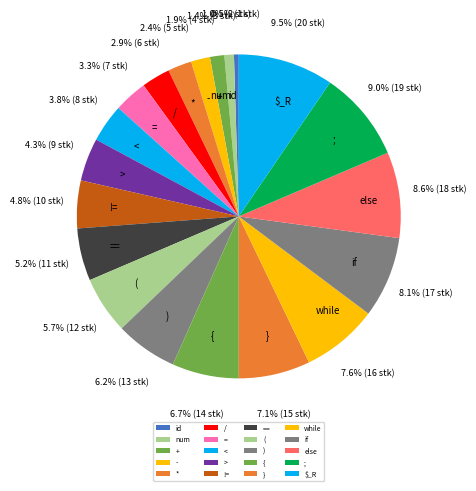

What portion of the pie excludes =?

96.8%